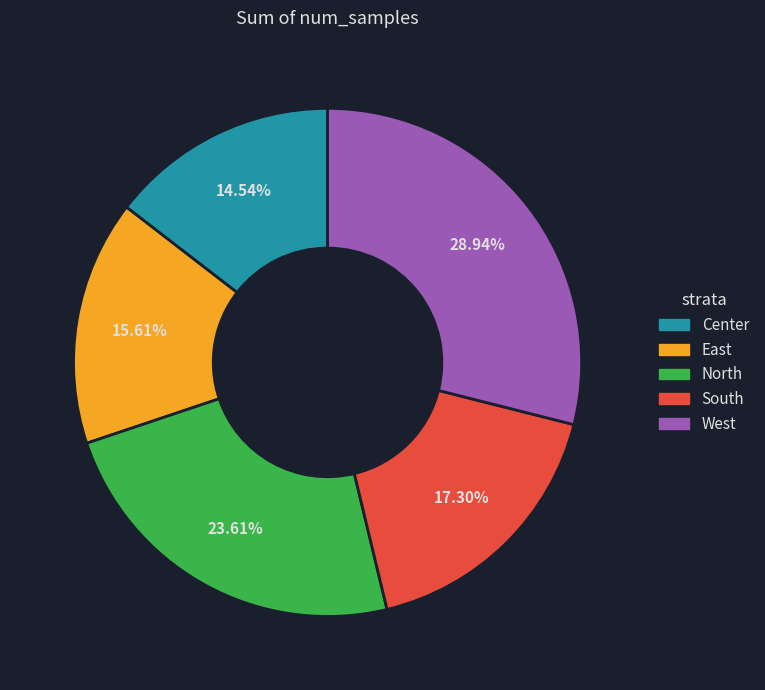

Which category has the biggest portion of the pie?

West